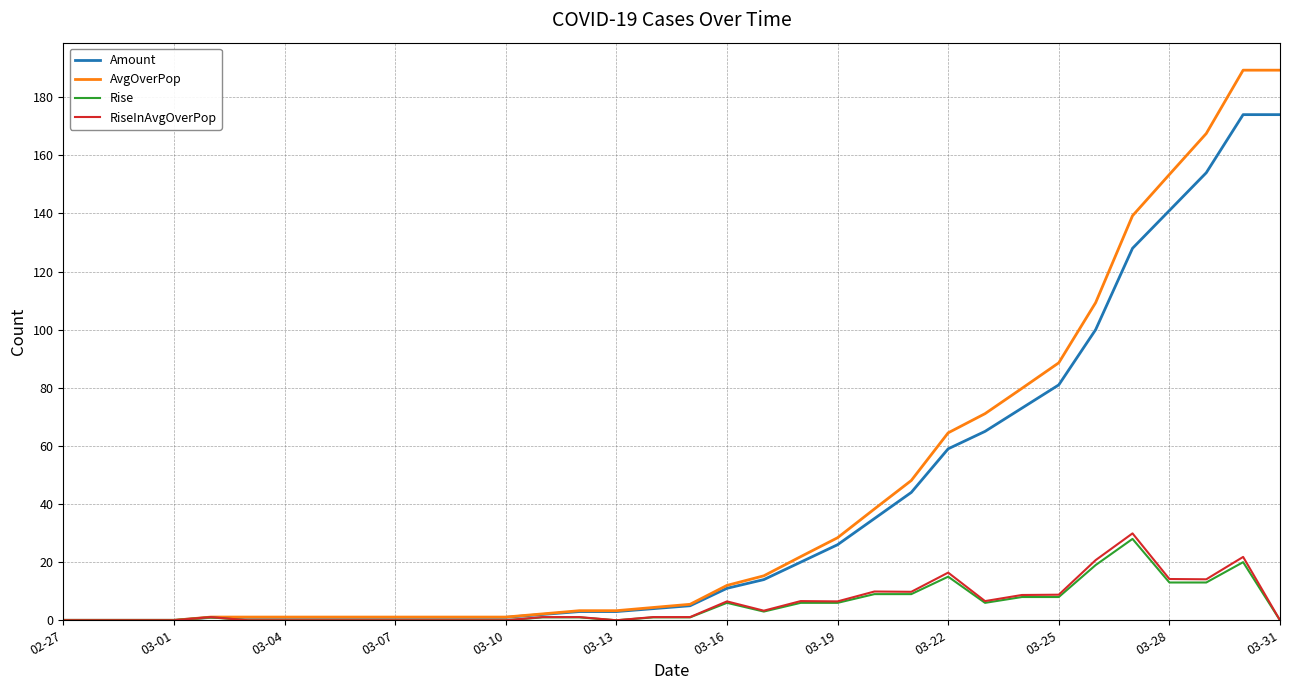

What is the maximum value for RiseInAvgOverPop?

29.9